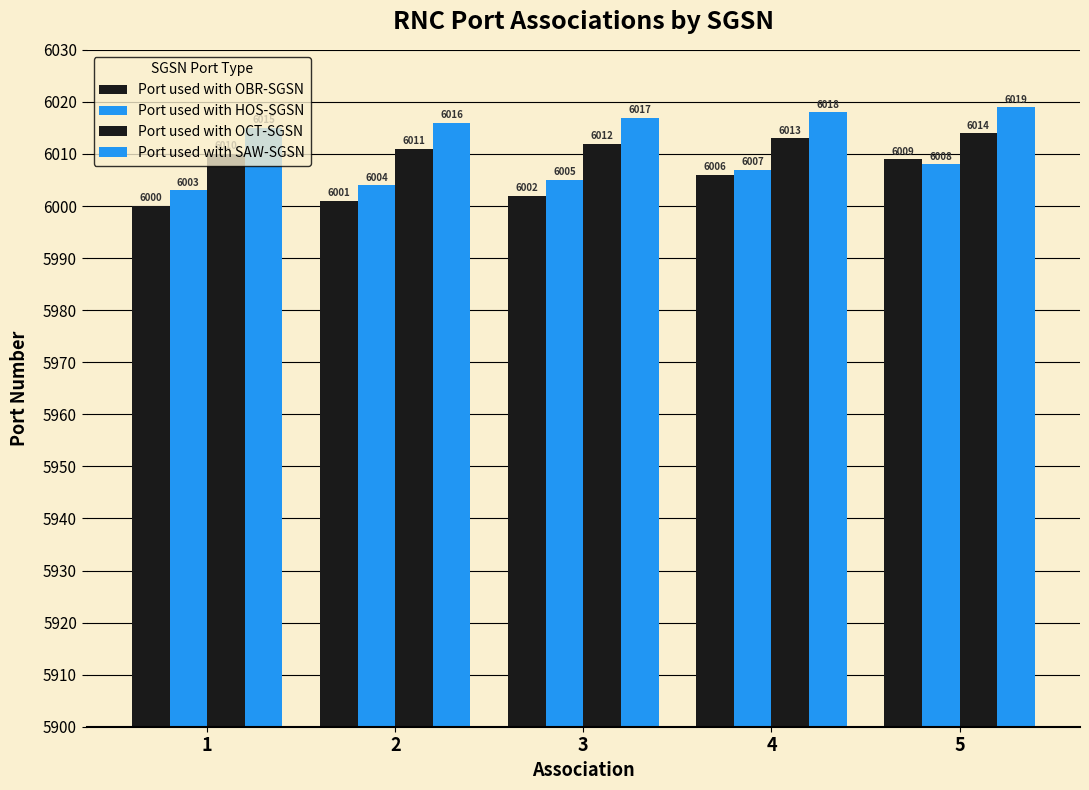

How many values in the Port used with OBR-SGSN series are below 6002?

2